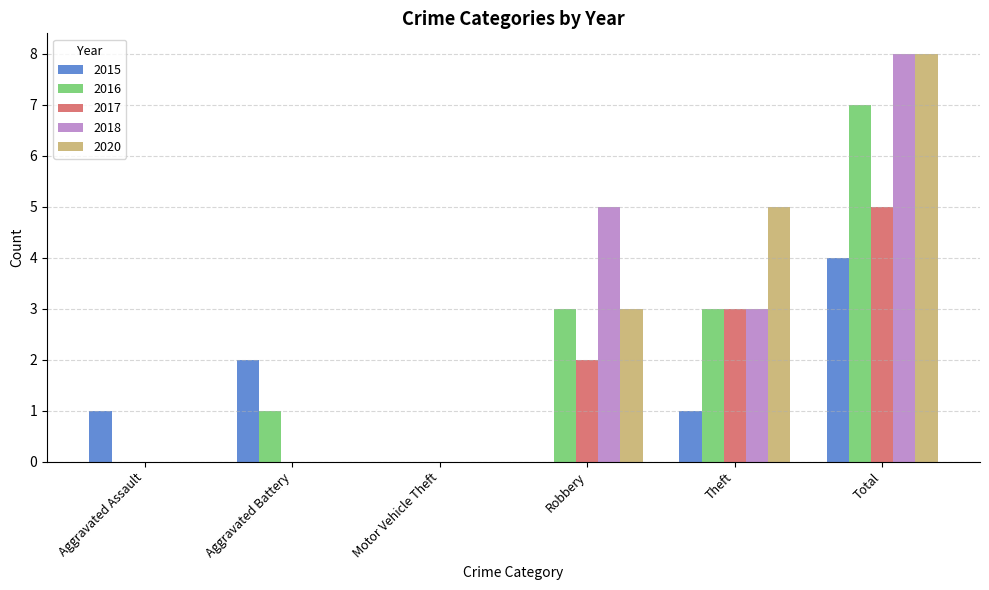

Which label corresponds to the largest value in the chart?

Total